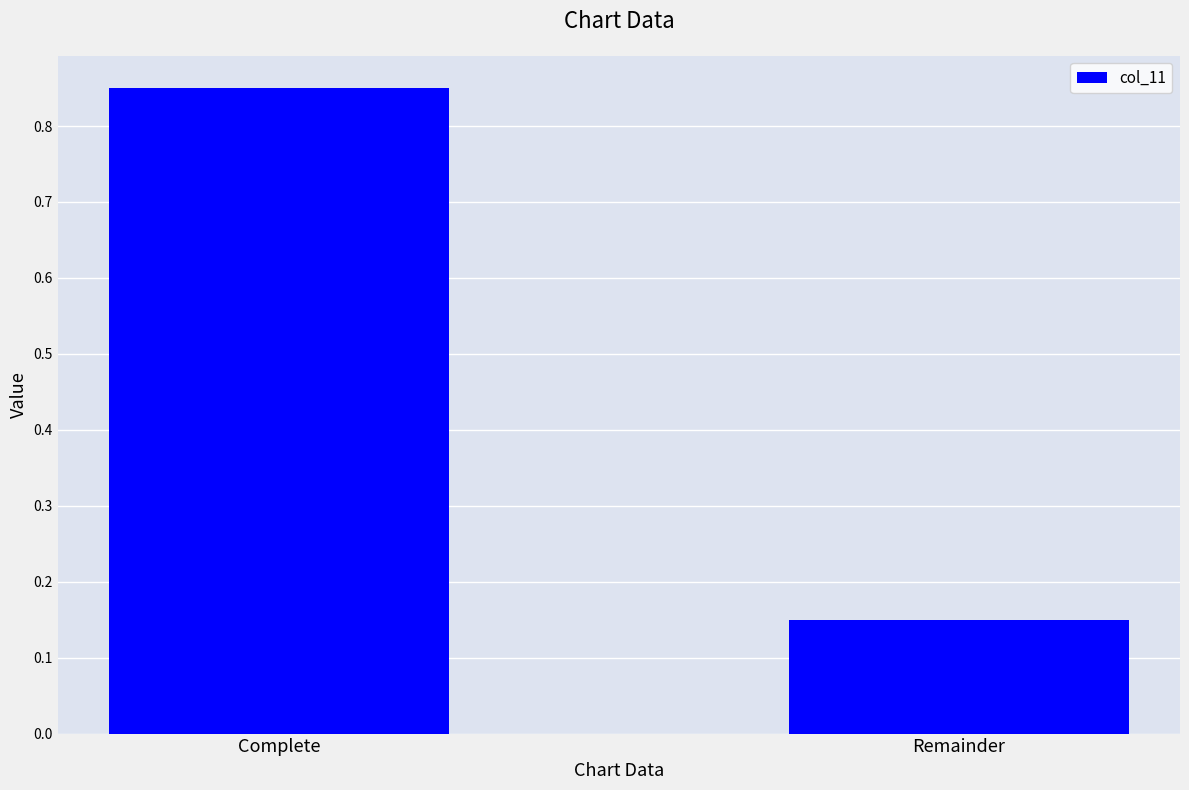

The chart shows a value of 0.2 at Remainder. True or false?

False